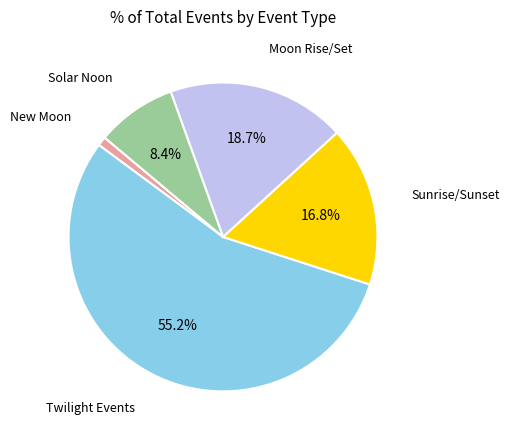

Rank the categories by value from highest to lowest.

Twilight Events, Moon Rise/Set, Sunrise/Sunset, Solar Noon, New Moon